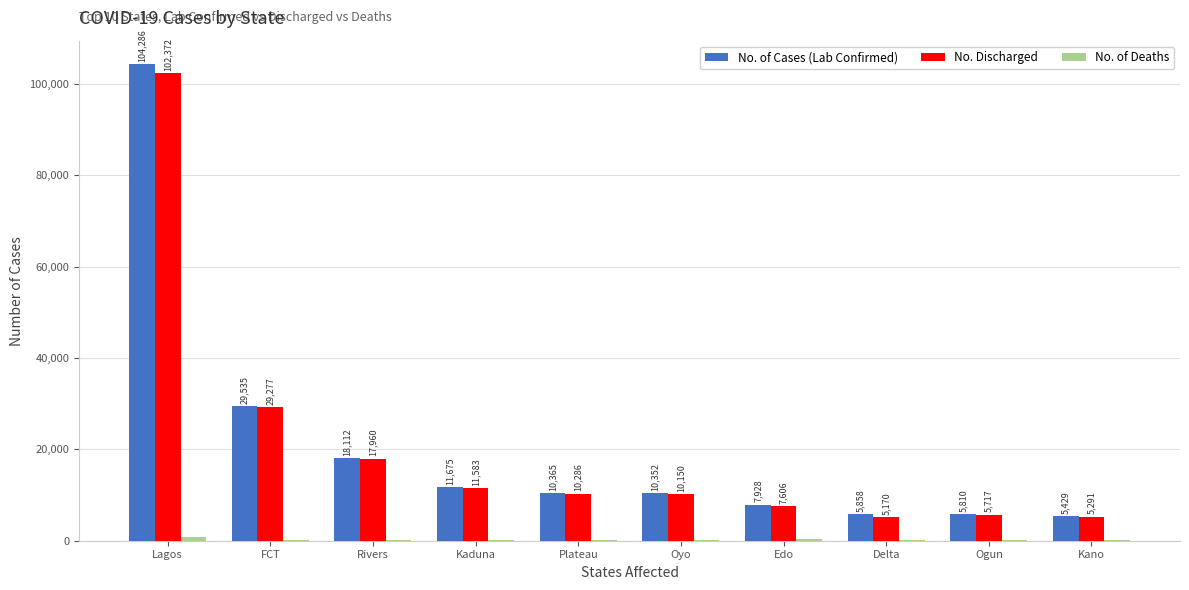

The value of No. Discharged at Oyo is 17026. True or false?

False